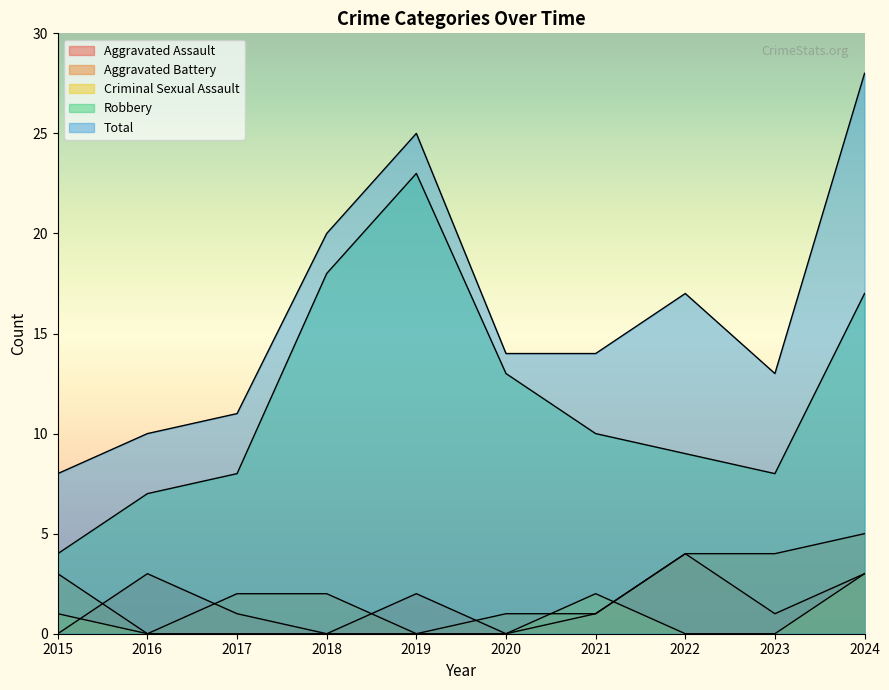

Count the Criminal Sexual Assault values in the range 0 to 1.

8